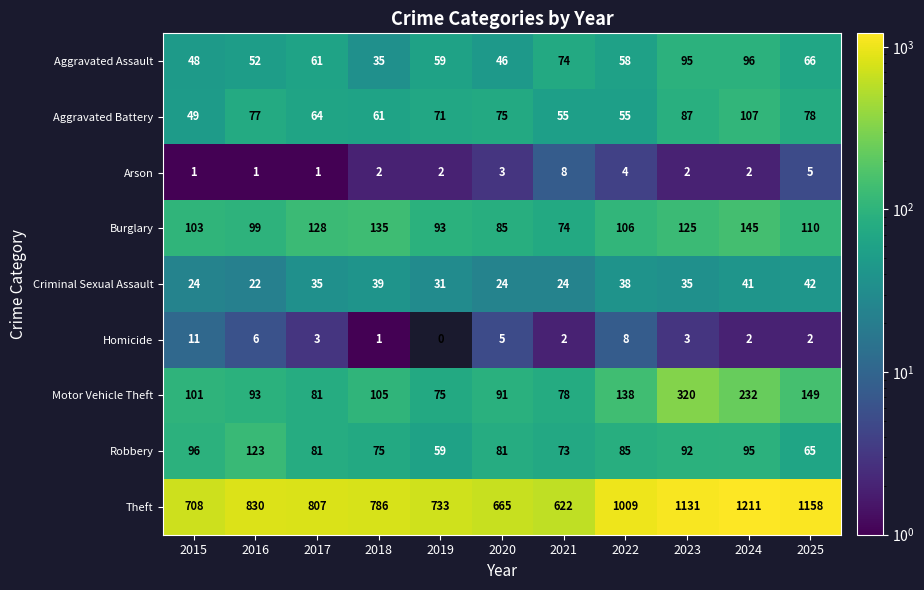

How many distinct data groups are displayed?

9